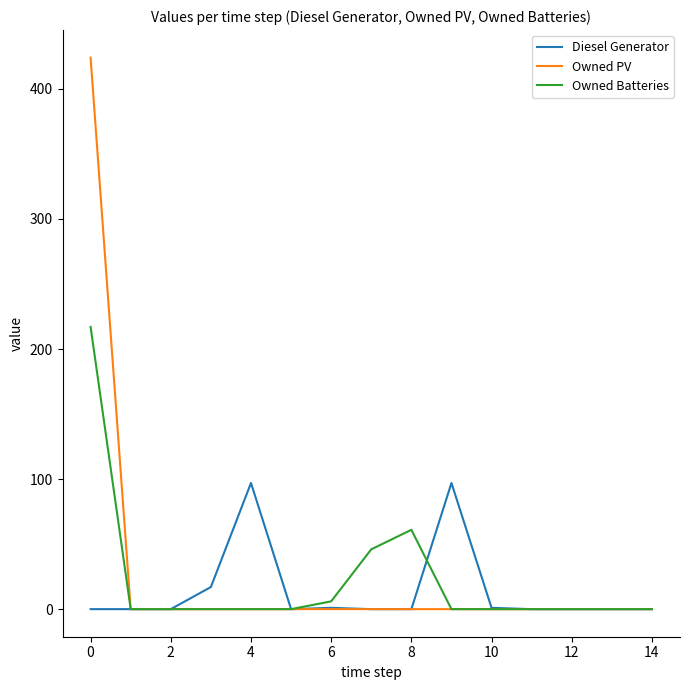

List the series in order of their peak value, lowest first.

Diesel Generator, Owned Batteries, Owned PV